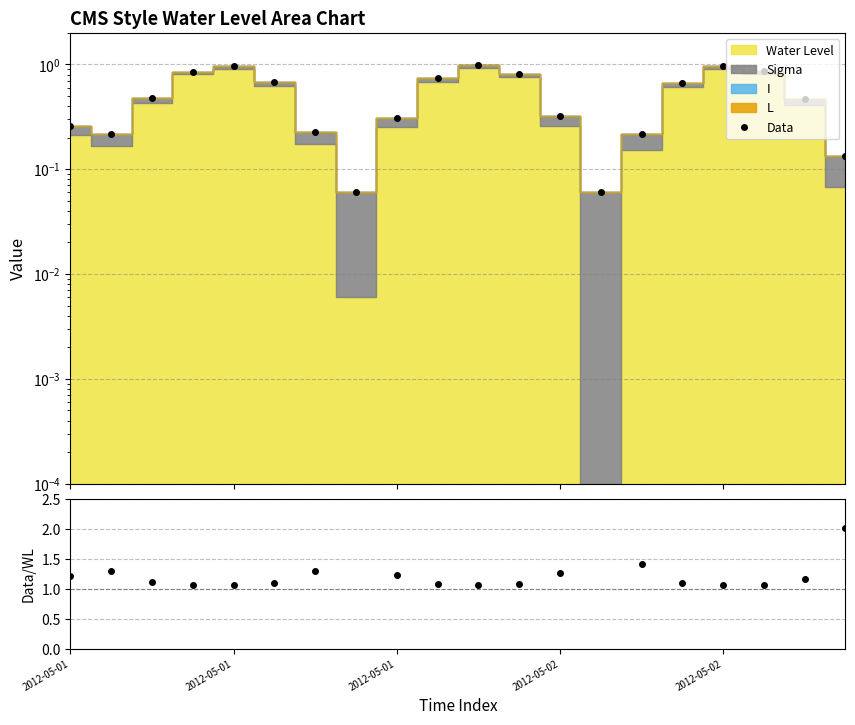

Rank the series by their maximum value, from lowest to highest.

Data, Data/WL